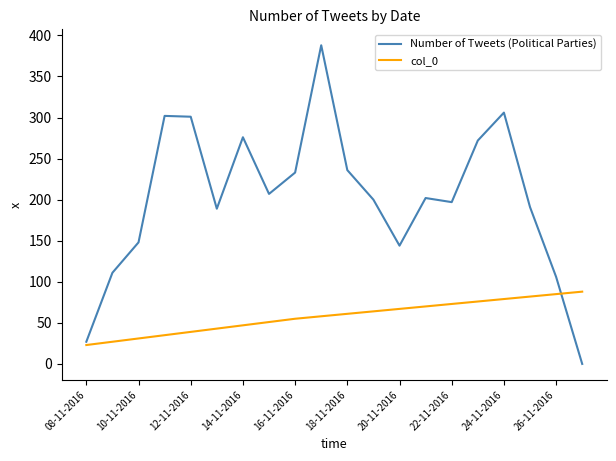

Which series has the largest total across all categories?

Number of Tweets (Political Parties)